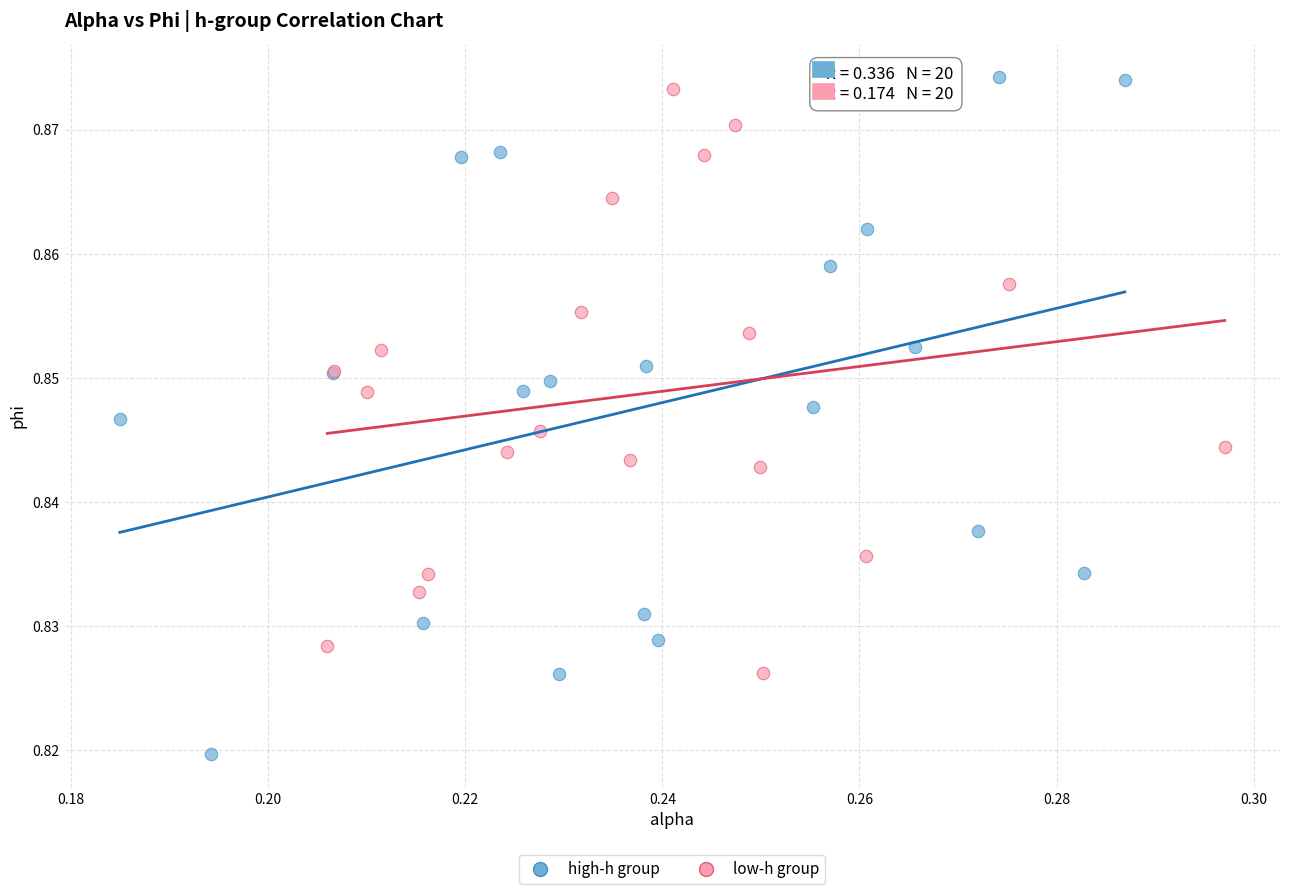

What are all the series names shown in the legend?

high-h group, low-h group